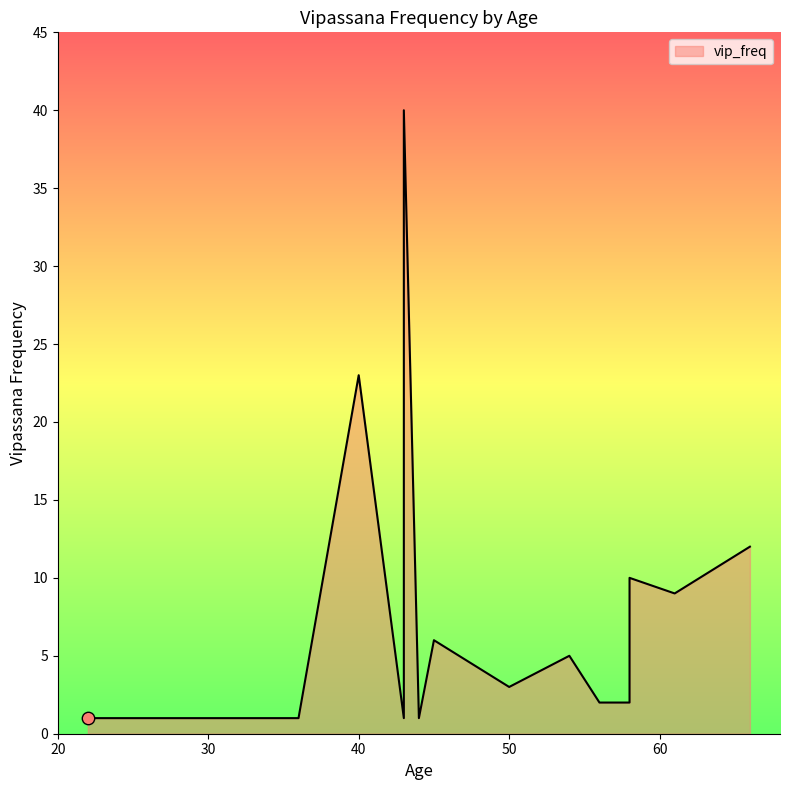

Which has a higher value, 43 or 22?

43